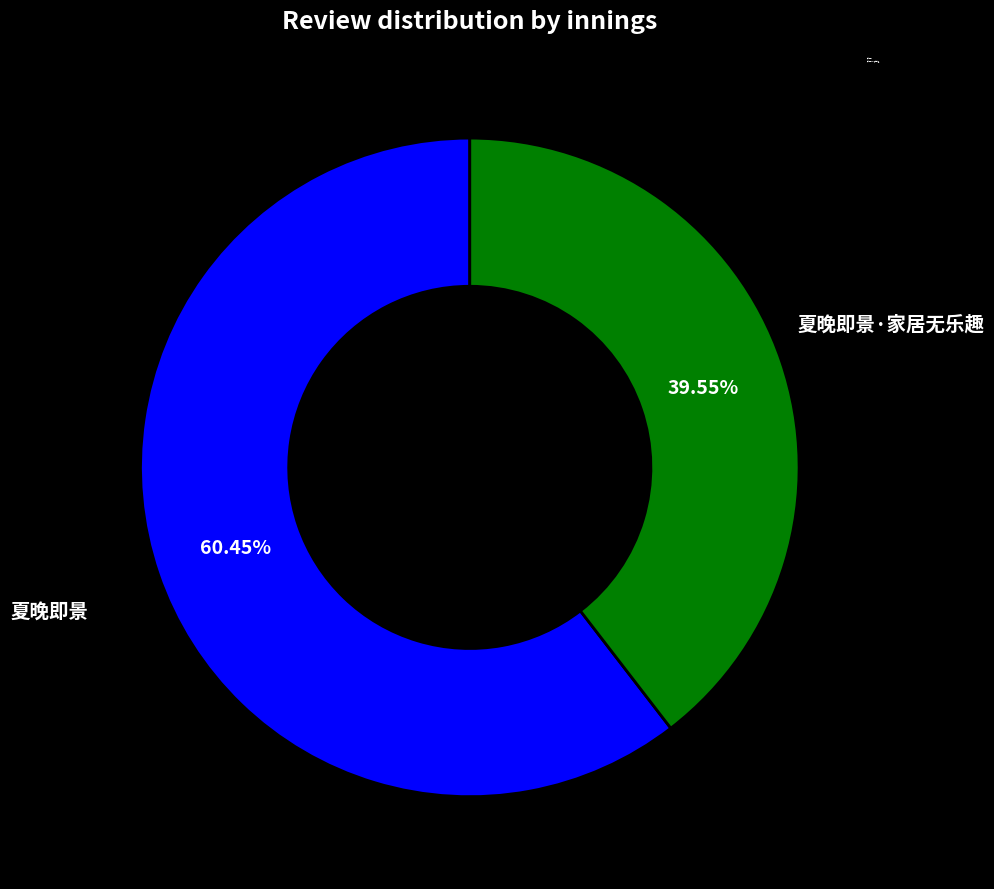

What is the largest slice in the pie chart?

夏晚即景